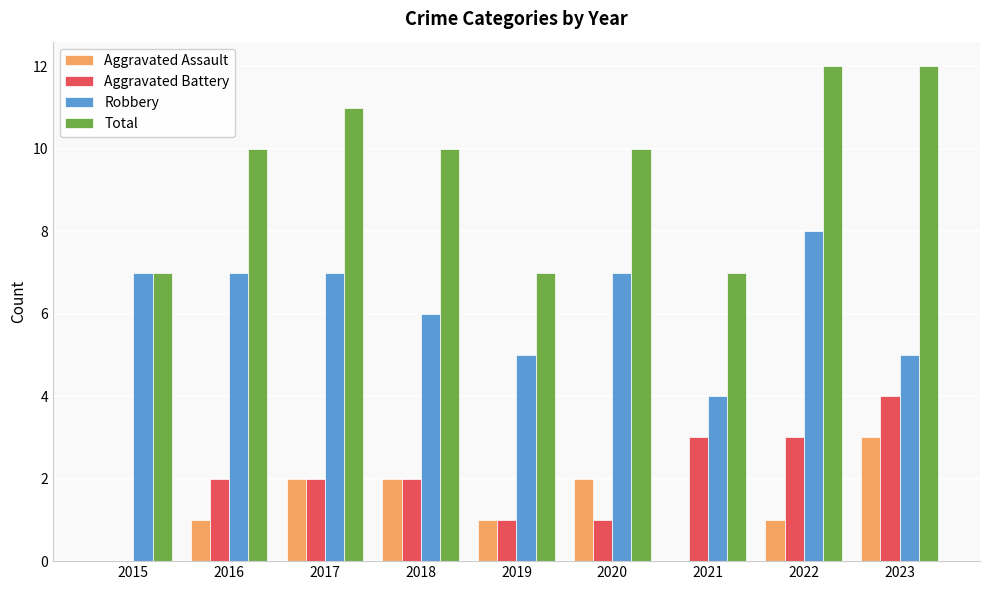

Which series has the largest range (max minus min)?

Total